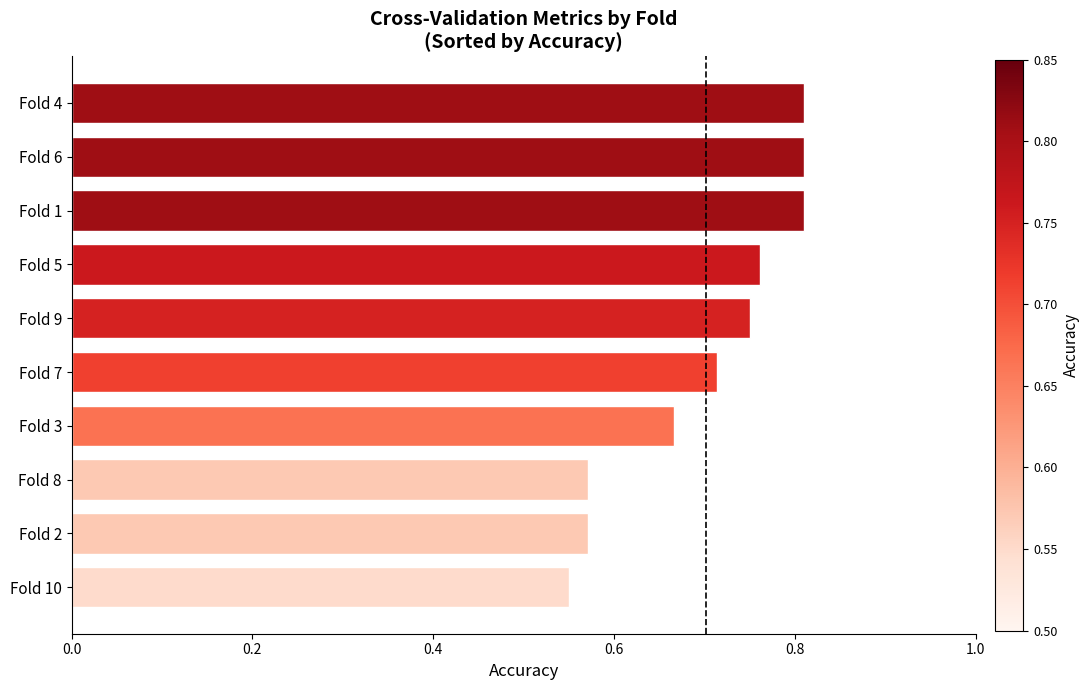

What is the sum of all values?

7.0